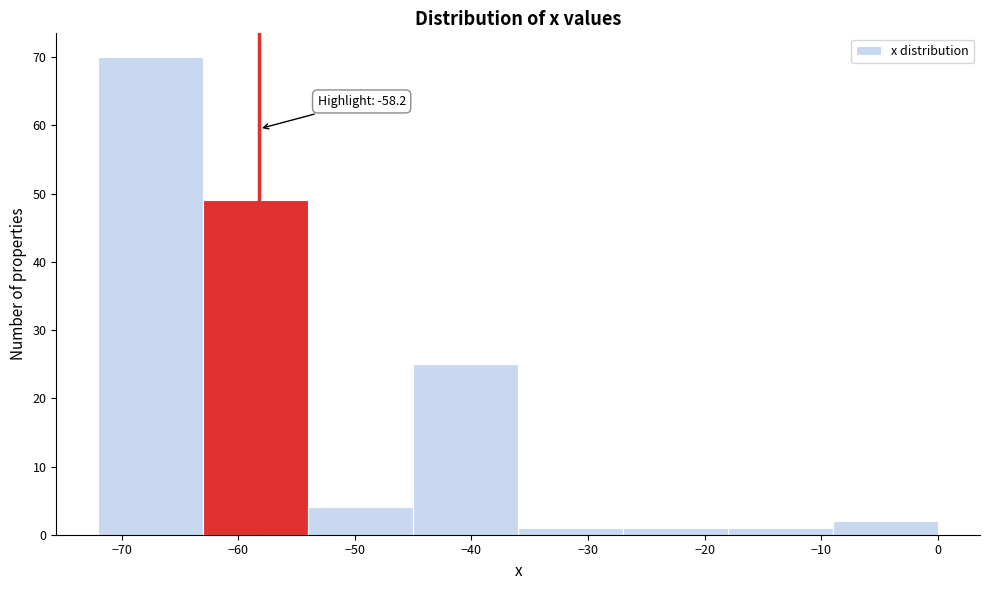

Over which range of the x-axis is the bar tallest?

-72 to -63